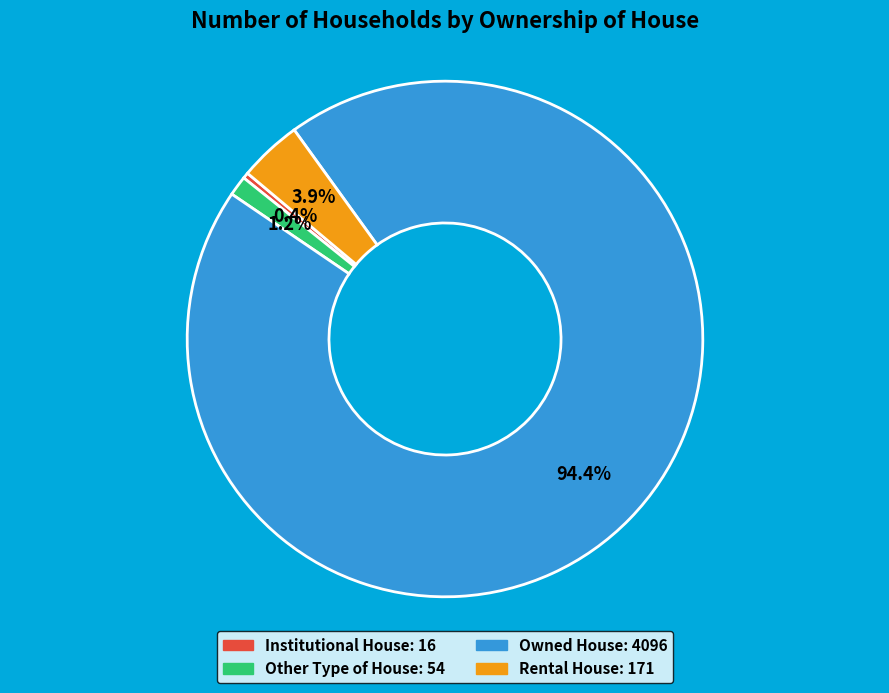

What percentage is the Owned House slice, to the nearest percent?

94%